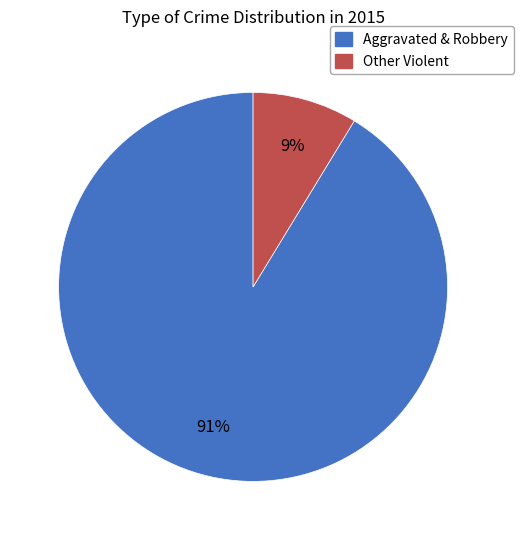

Does any single category account for the majority?

Yes